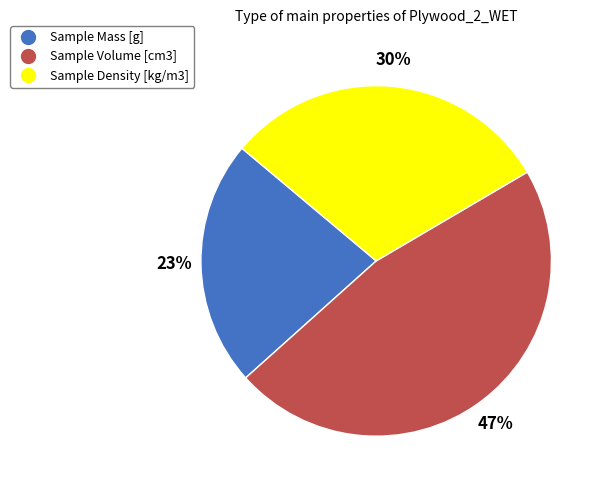

Is Sample Volume [cm3] the majority of the pie?

No